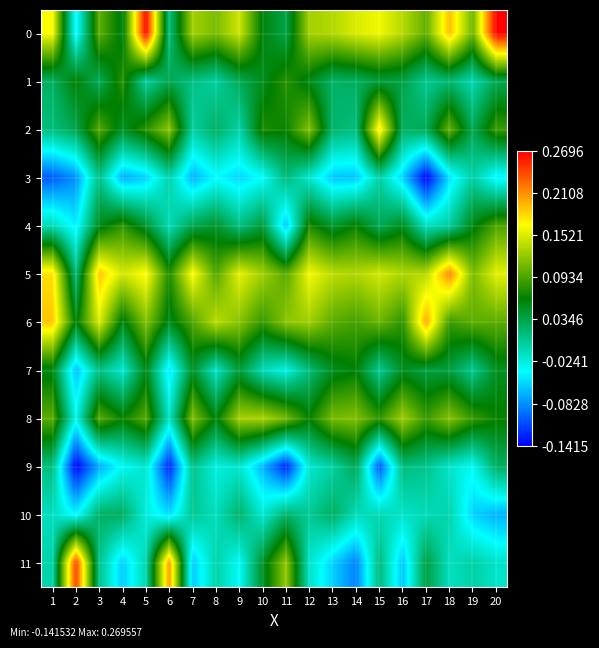

What is the difference between the highest and lowest values at 20?

0.3